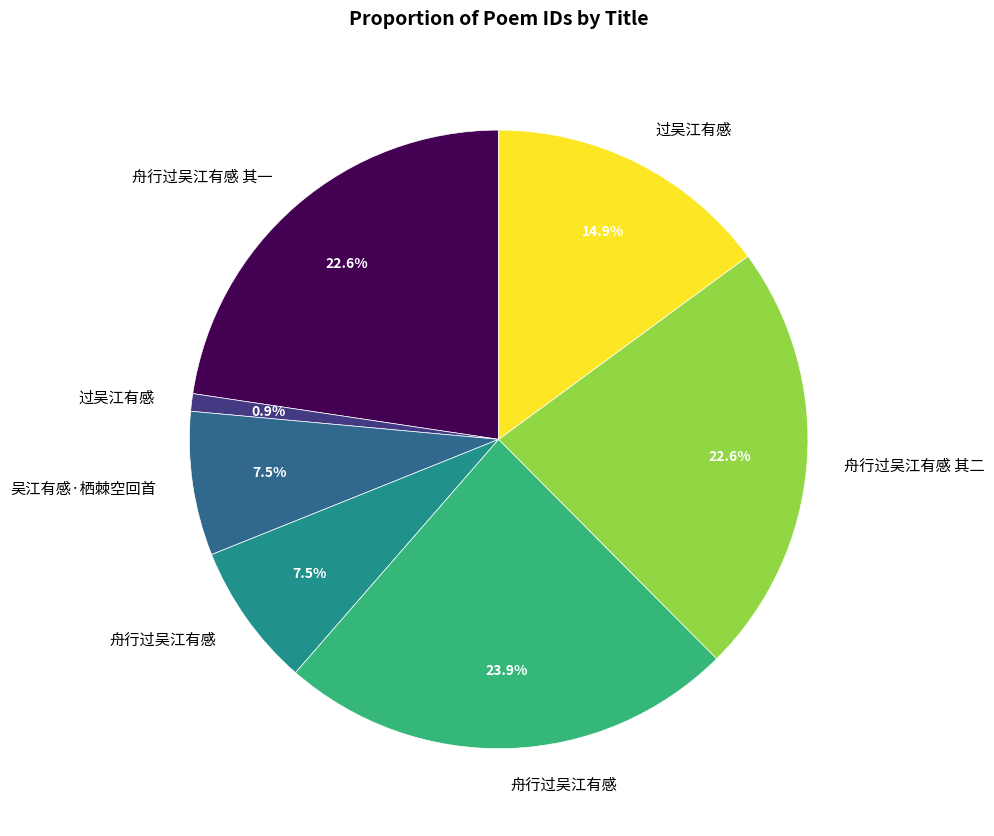

Does any single category account for the majority?

No